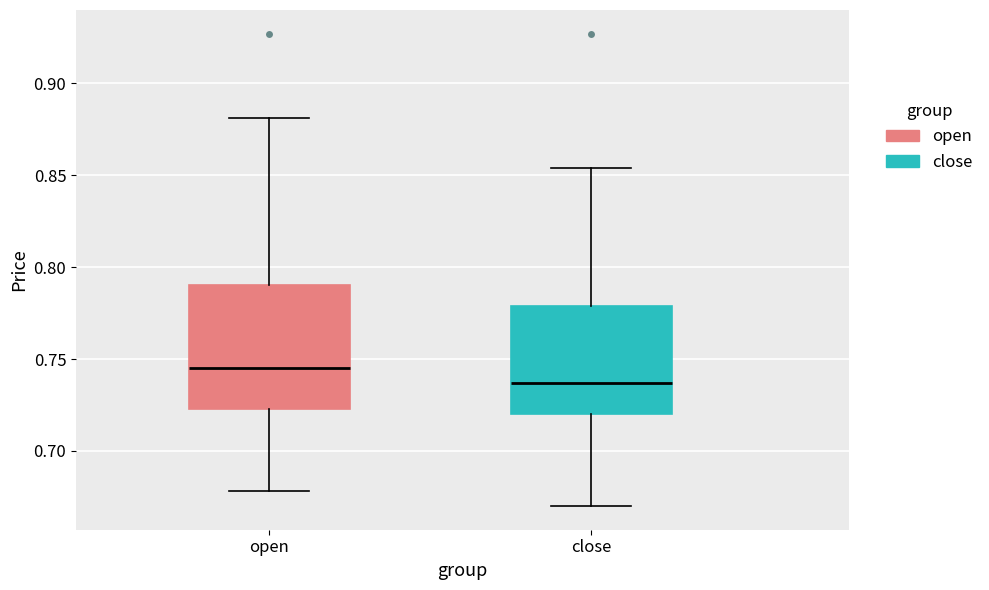

Which box is the tallest, from its lower edge to its upper edge?

open